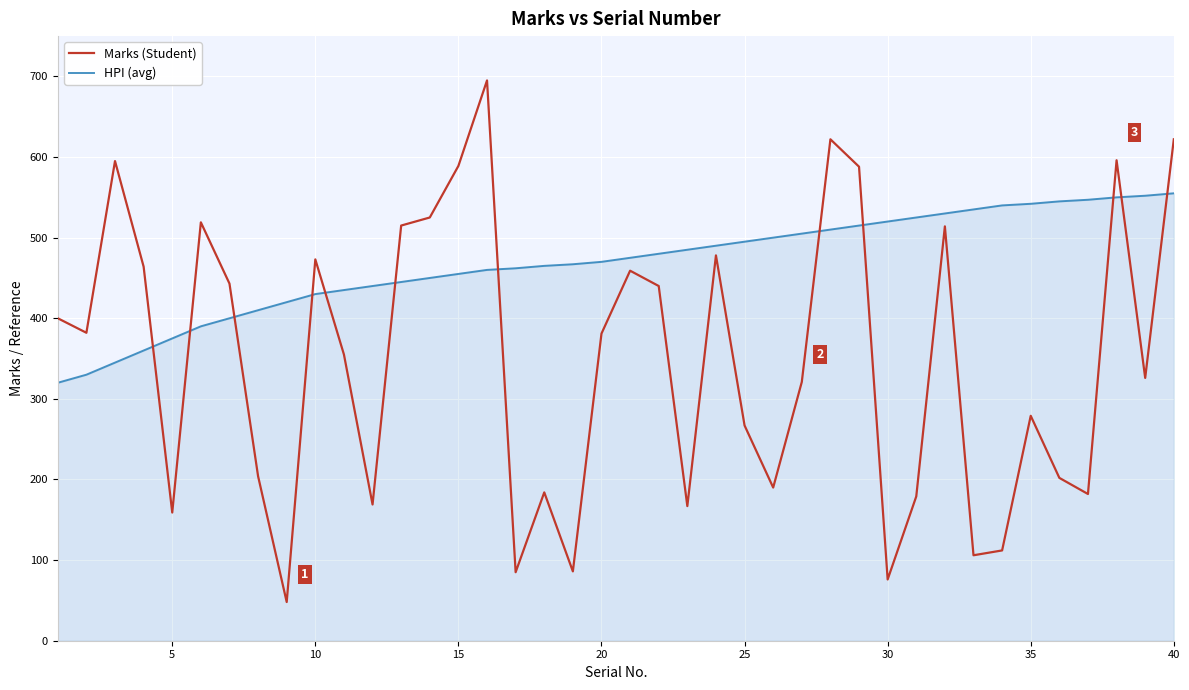

What is the average value of the Marks (Student) series?

350